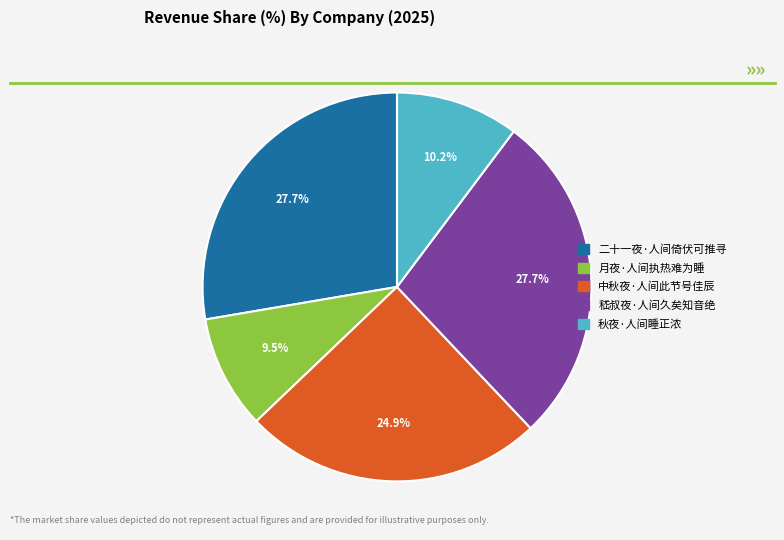

Combined, what portion of the pie is 中秋夜·人间此节号佳辰 and 嵇叔夜·人间久矣知音绝?

52.6%